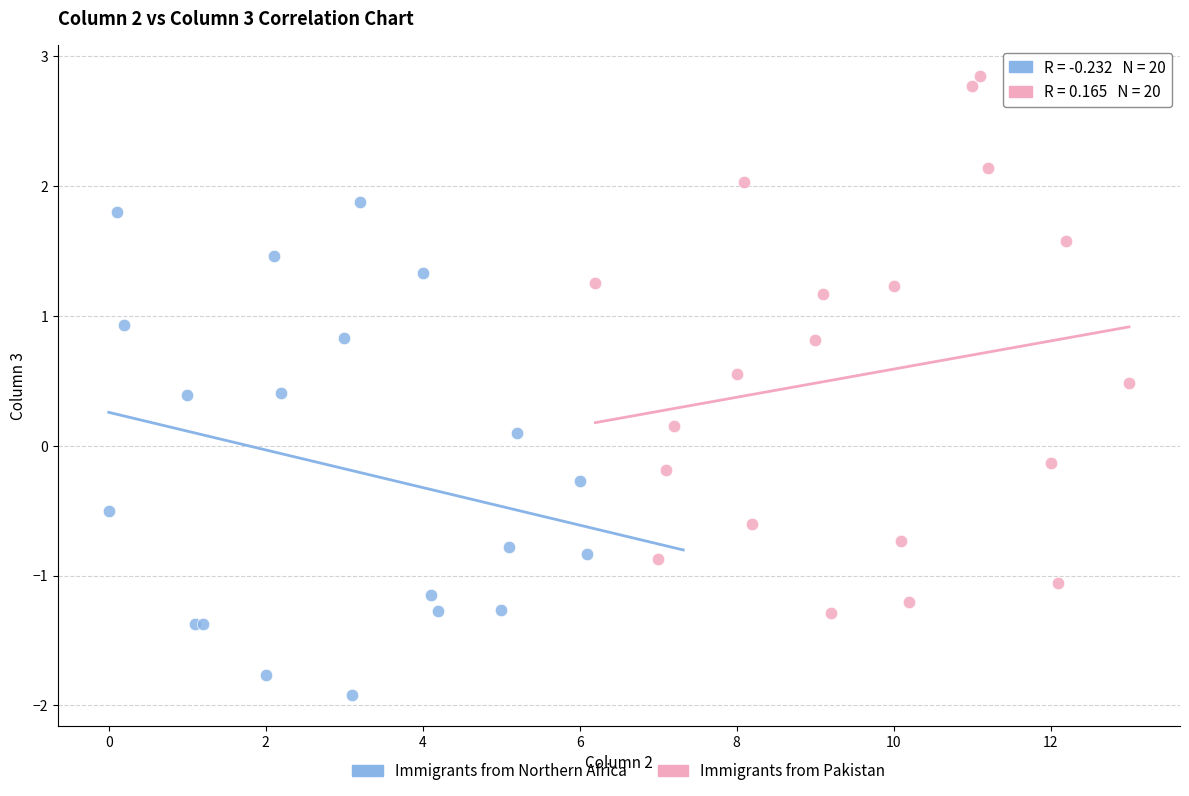

Which series contains the highest Y value?

Immigrants from Pakistan